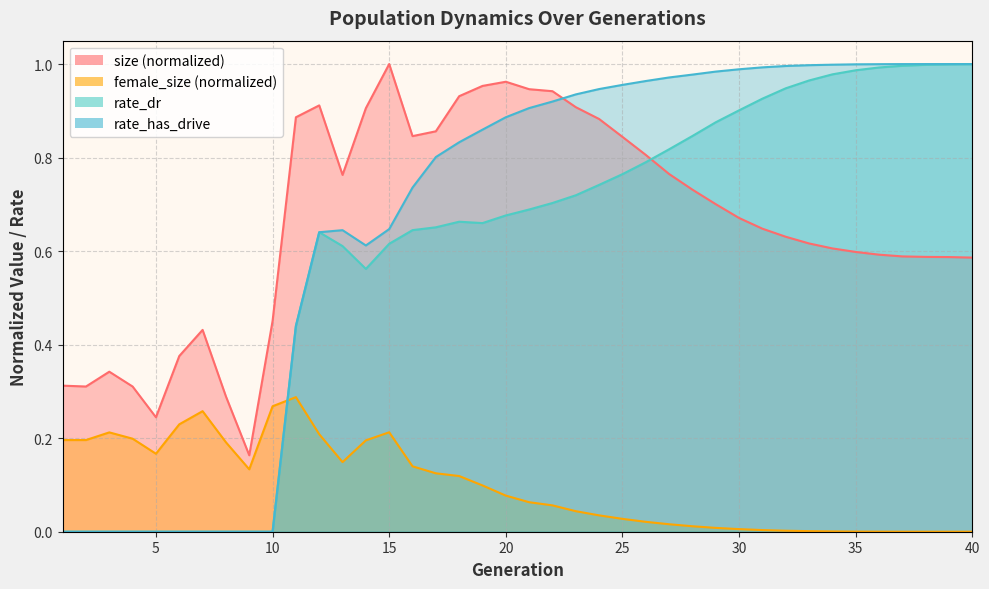

What are all the series names shown in the legend?

size, female_size, rate_dr, rate_has_drive